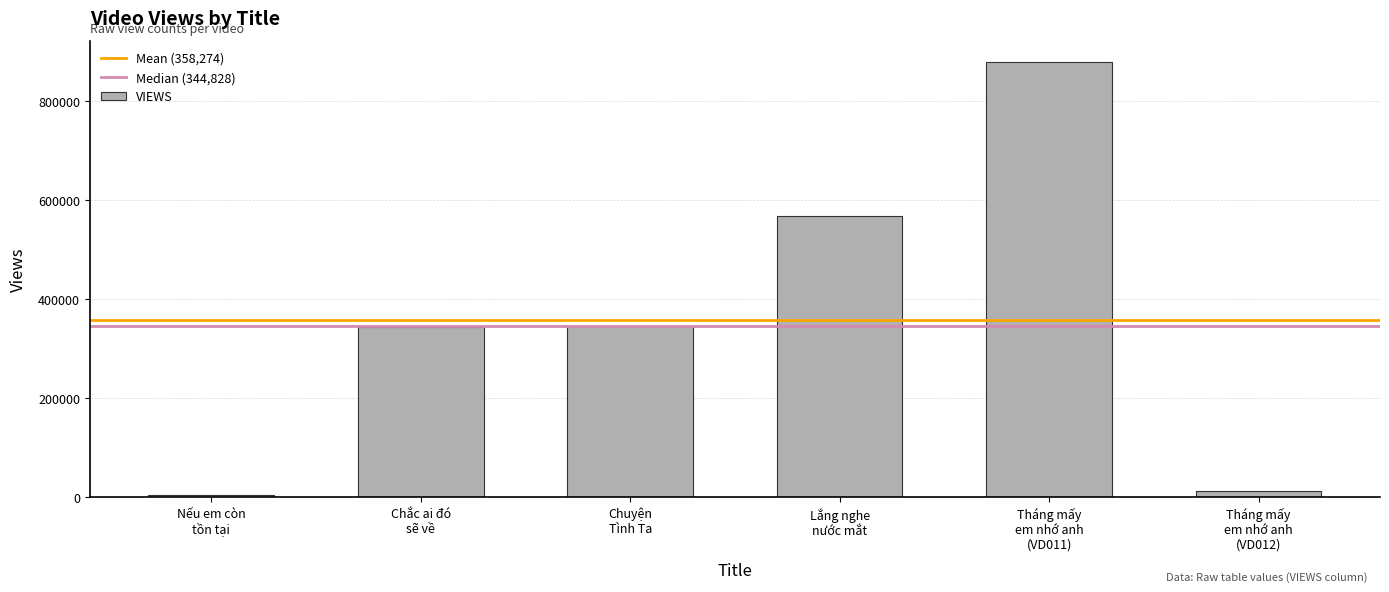

What is the sum of all values?

2149645